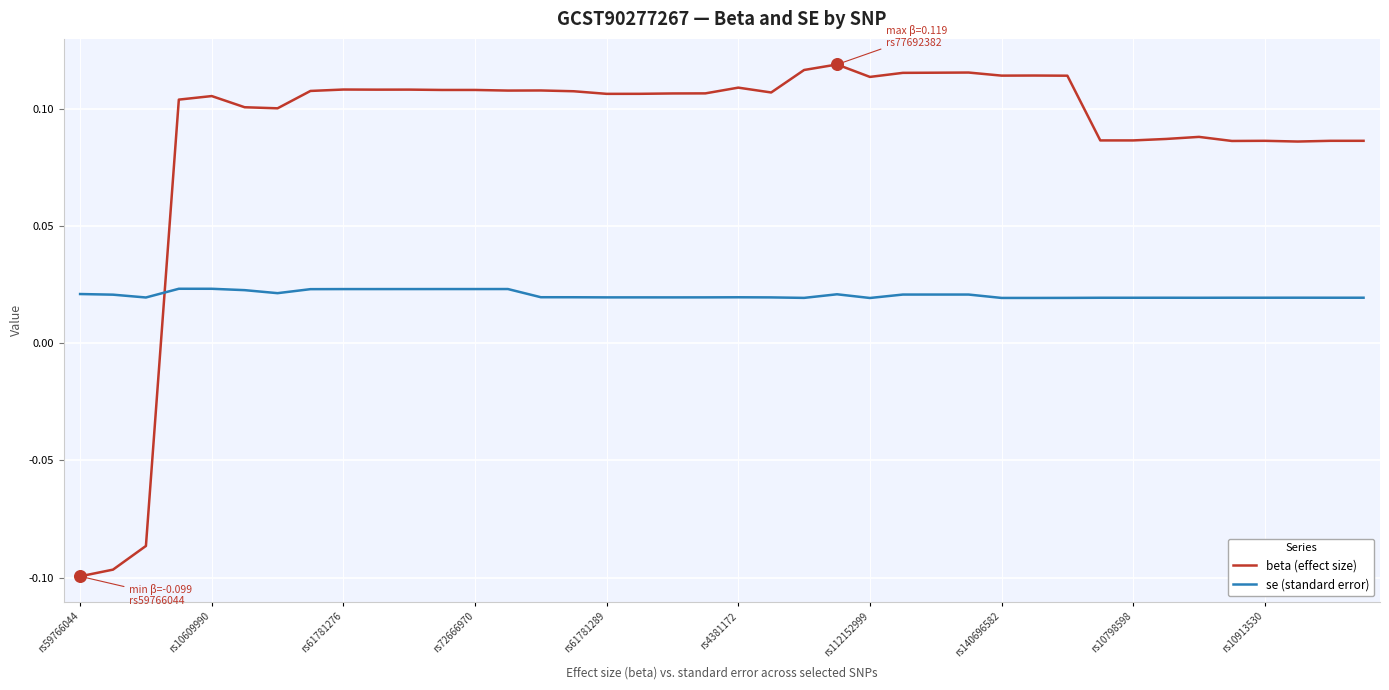

What are all the series names shown in the legend?

beta (effect size), se (standard error)